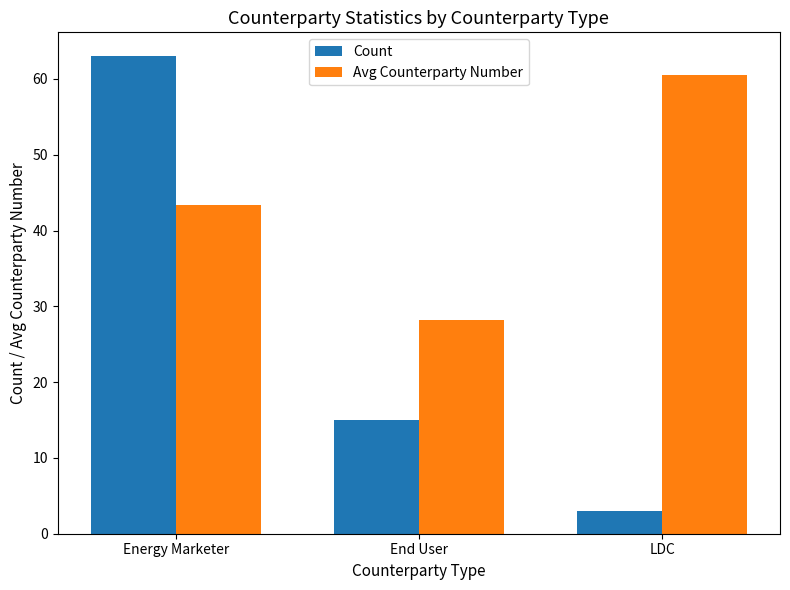

Between End User and LDC, which series saw the biggest shift?

Avg Counterparty Number